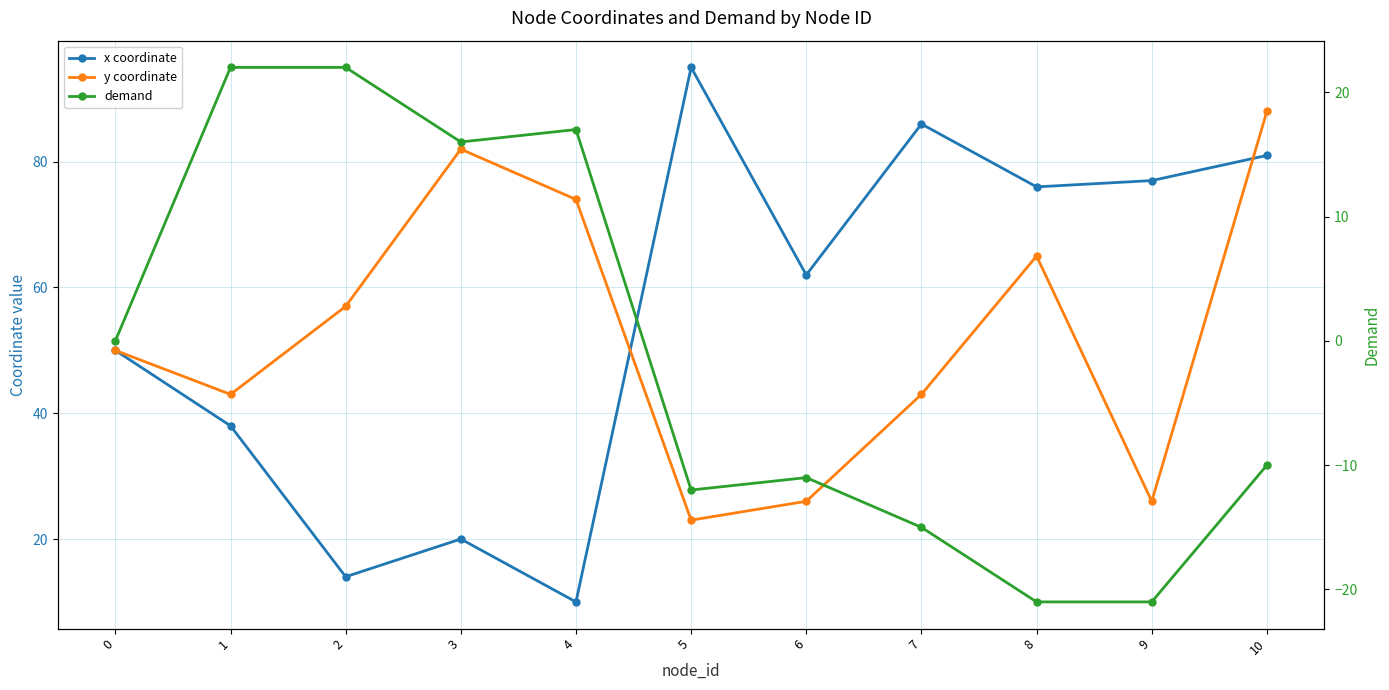

Reading right to left, list all the values displayed in this chart.

x coordinate: 81	77	76	86	62	95	10	20	14	38	50
y coordinate: 88	26	65	43	26	23	74	82	57	43	50
demand: -10	-21	-21	-15	-11	-12	17	16	22	22	0